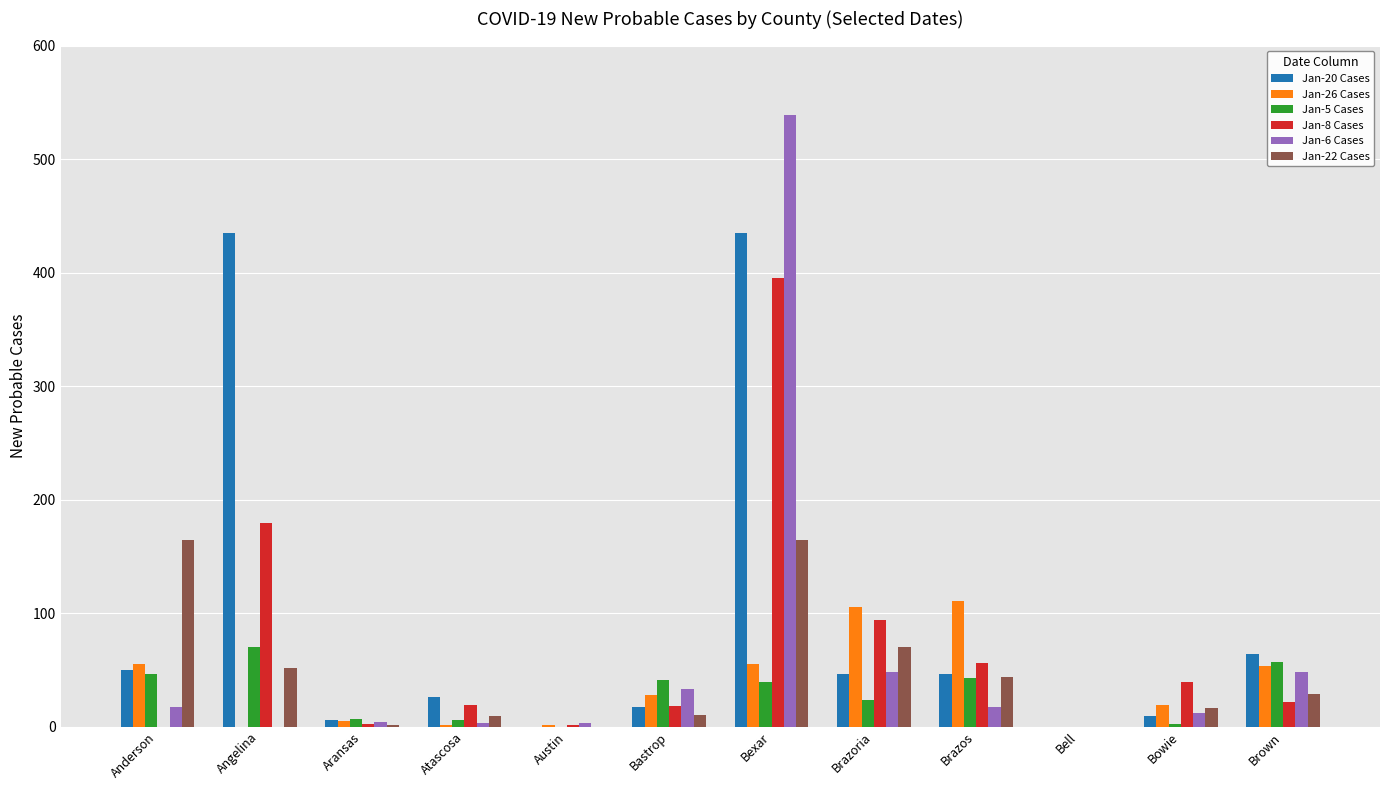

What is the sum of all Jan-22 Cases values?

559